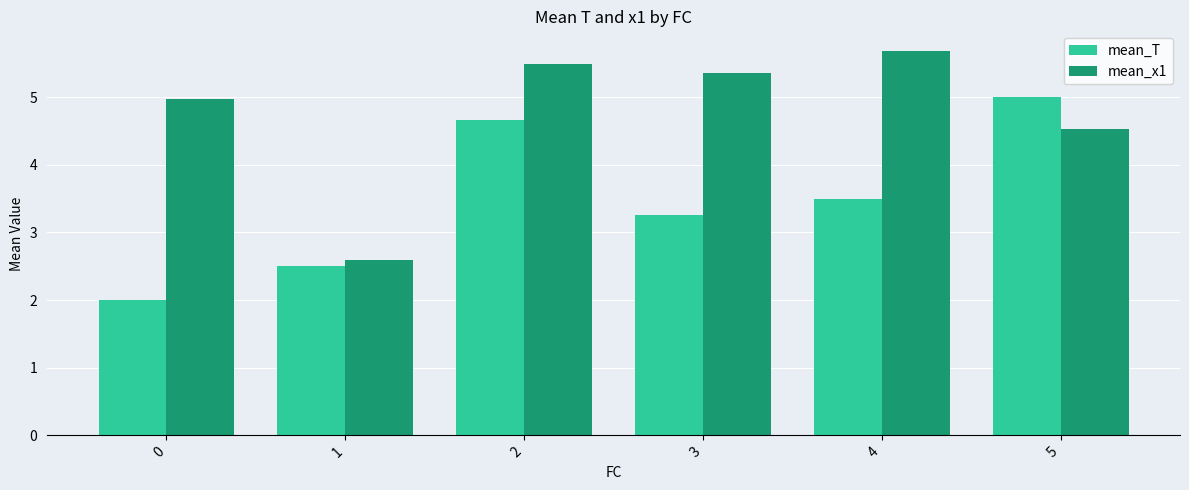

Are the bars horizontal?

No